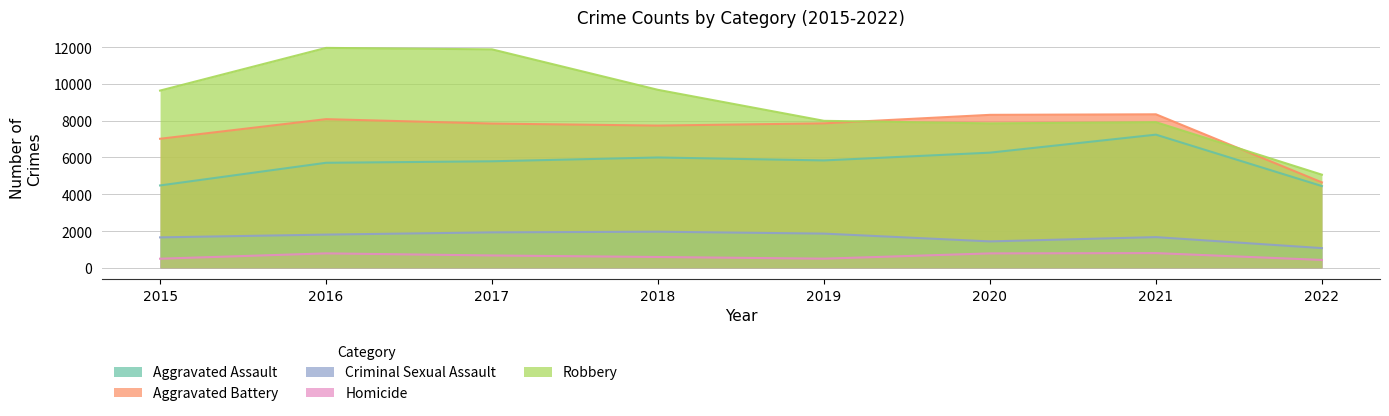

True or false: Aggravated Battery and Homicide cross at least once.

False